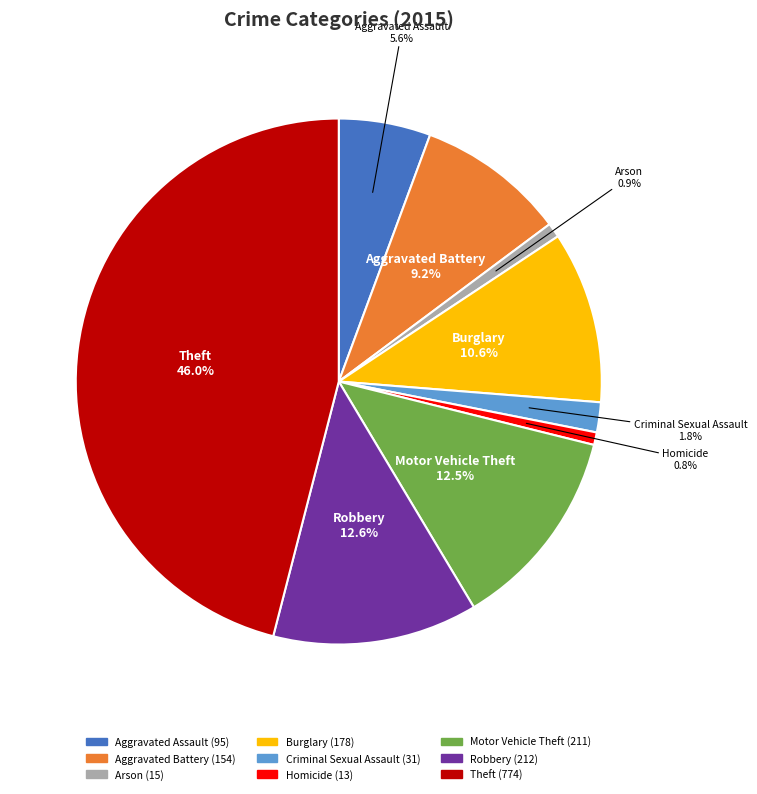

Is there a majority slice in this chart?

No